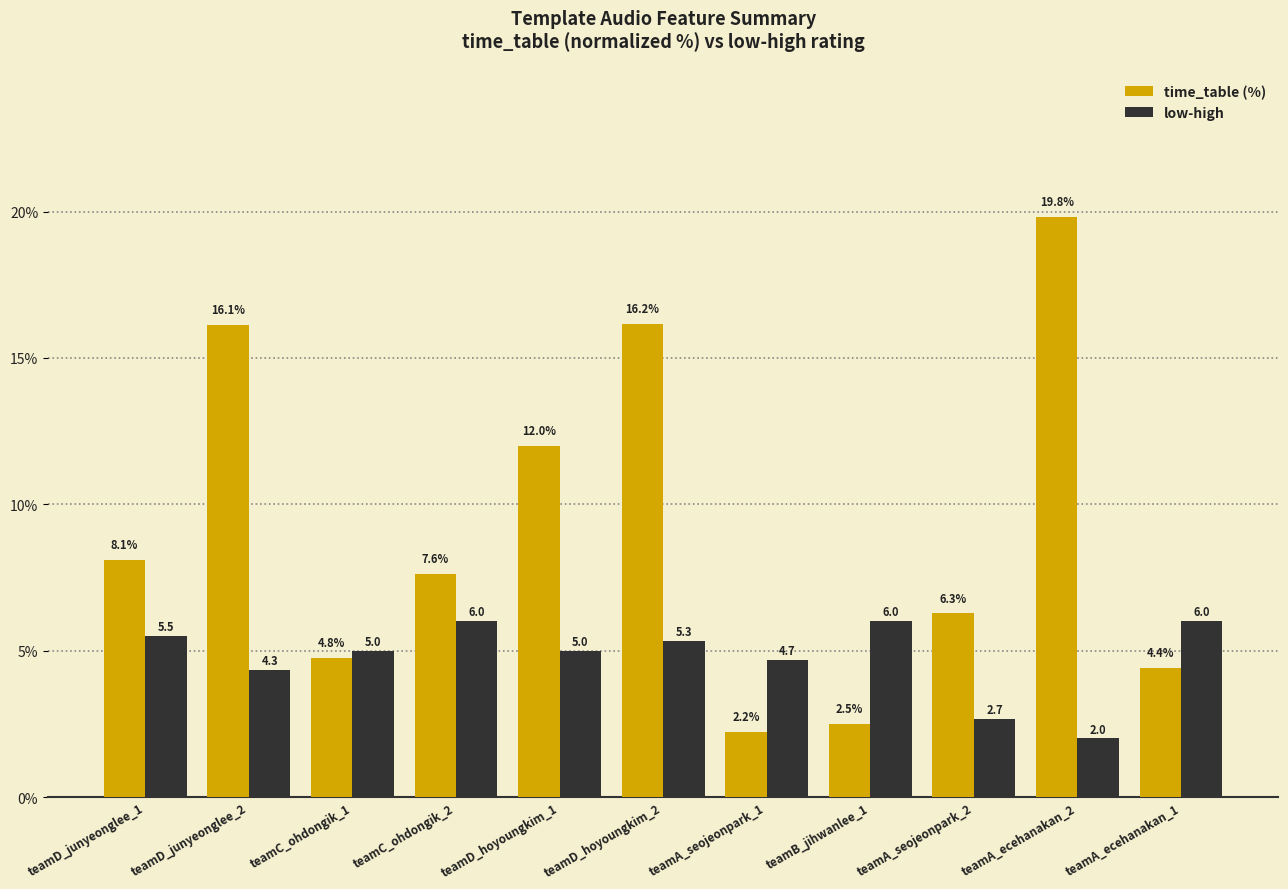

What is the label of the 3rd bar from the left?

teamC_ohdongik_1